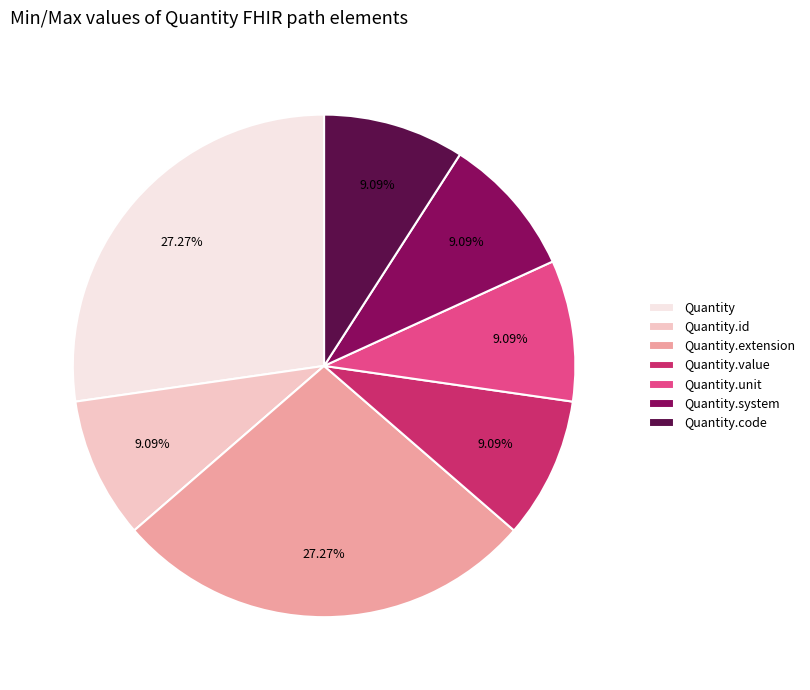

How many slices are in this pie chart?

7